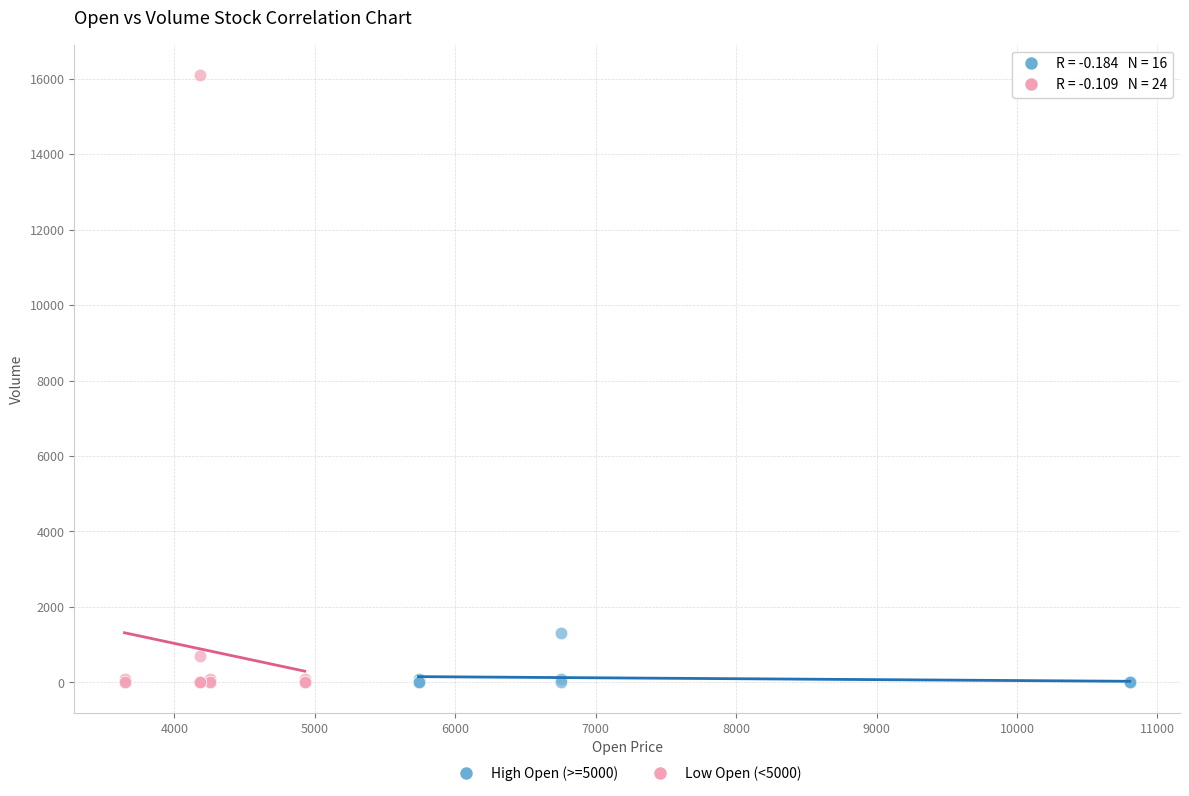

What are all the series names shown in the legend?

High Open (>=5000), Low Open (<5000)